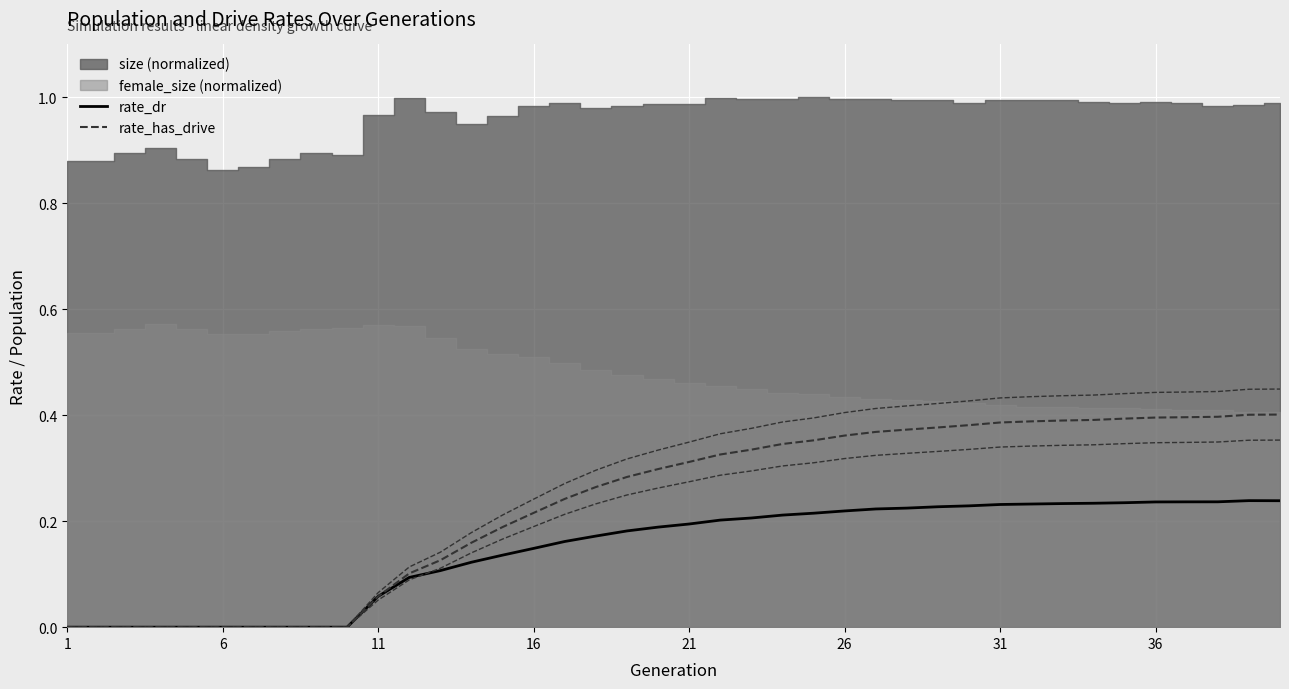

True or false: rate_has_drive and rate_dr cross at least once.

False